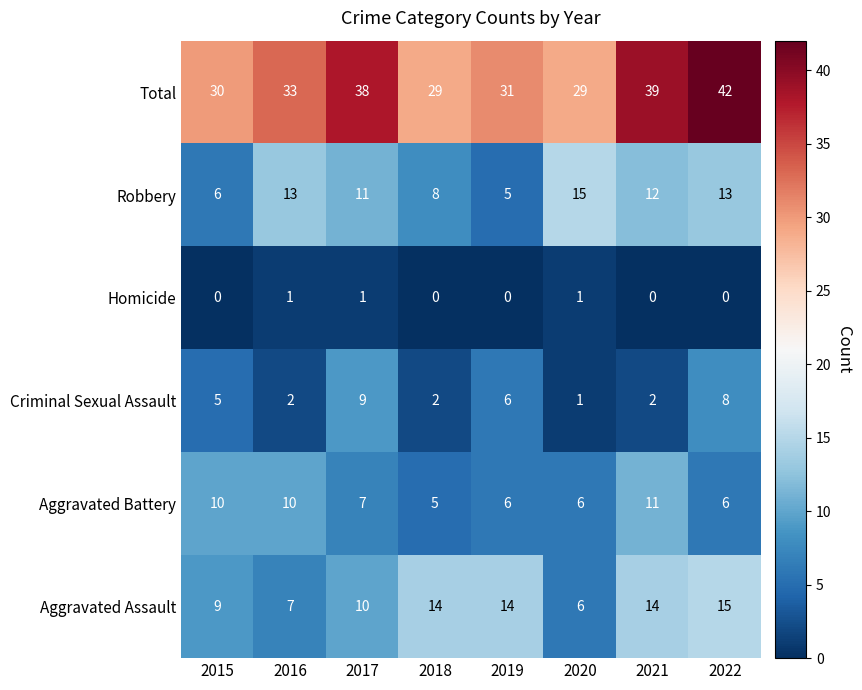

Which series has the widest spread of values?

Total